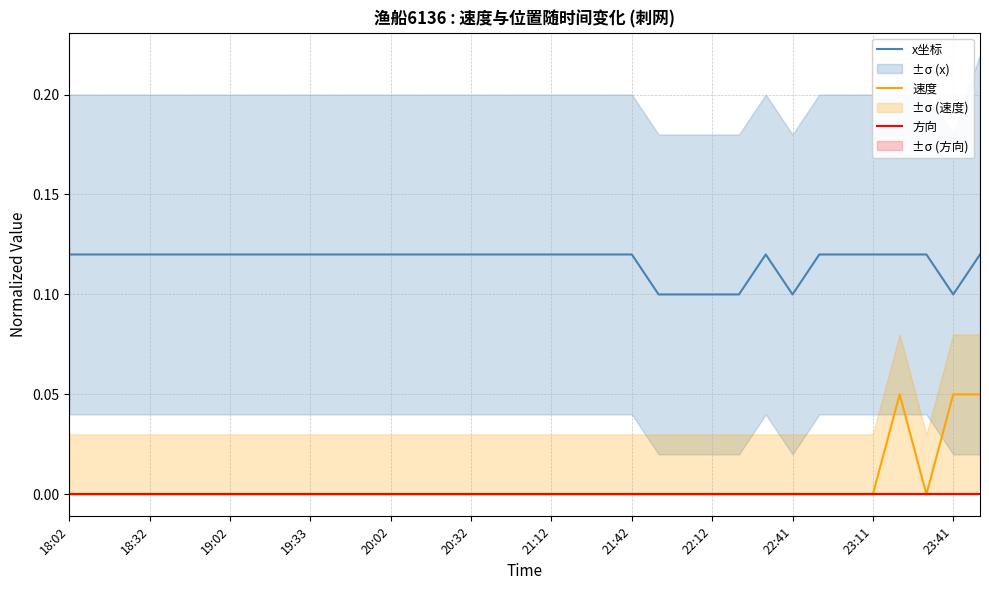

What is the value of the x坐标 point at the 30th from the left?

0.1